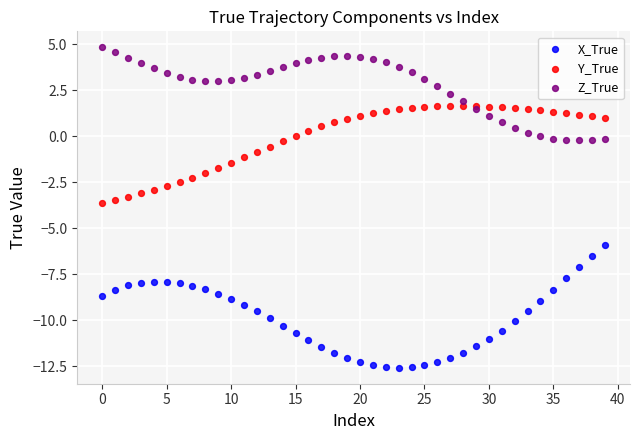

Which series contains the highest Y value?

Z_True